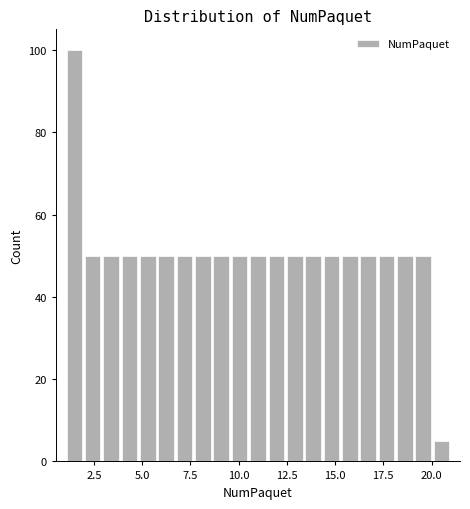

Read against the x-axis, roughly where is the centre of the tallest bar?

1.5